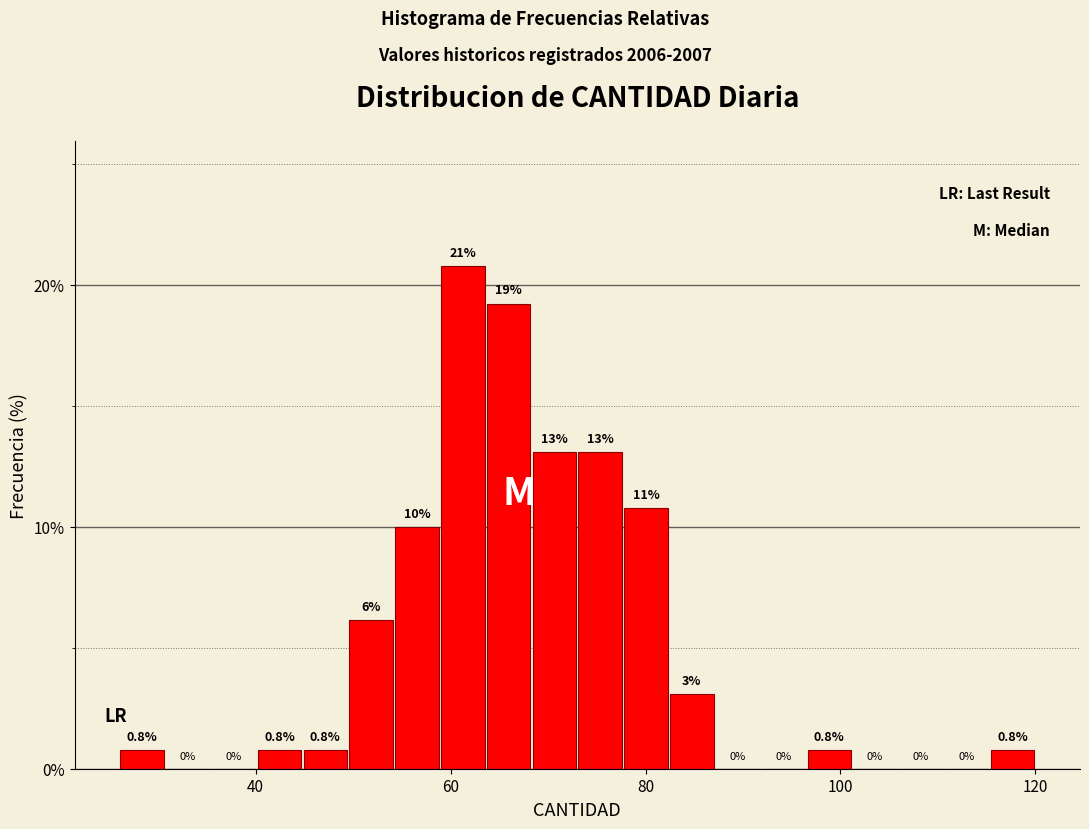

Around what value on the x-axis is the tallest bar? Give the approximate position of its centre, as read against the axis.

62